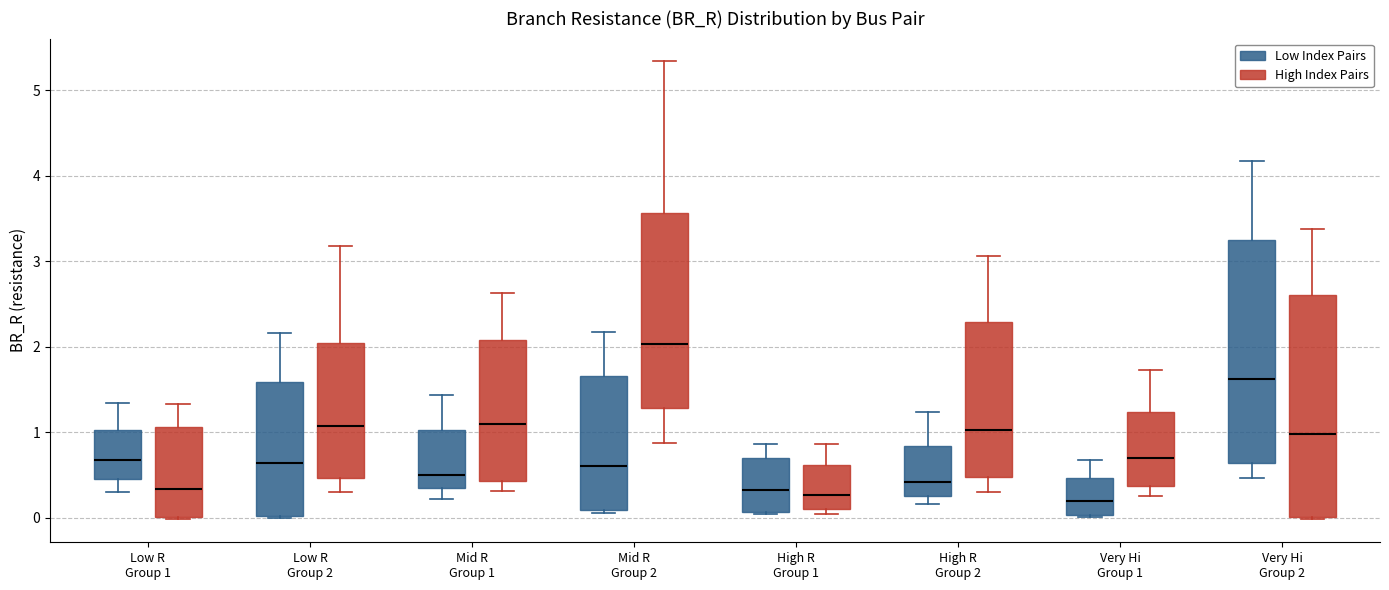

Where is the upper edge of the box for Very Hi Group 1 (Low Index Pairs) on the y-axis? The values are not printed on the chart, so give them approximately, as read against the axis.

0.5